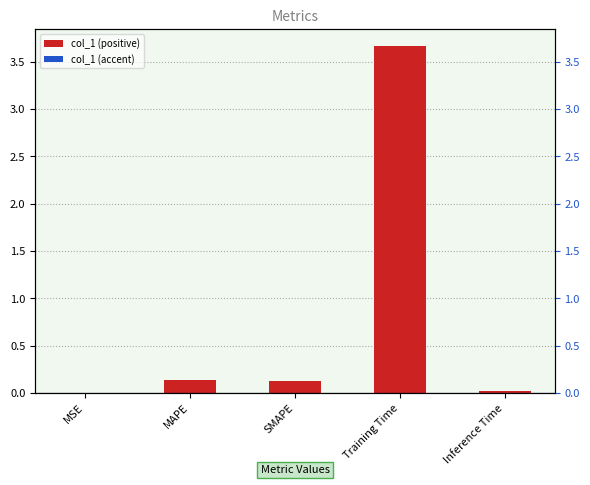

Are the bars grouped side by side (vs. stacked)?

No